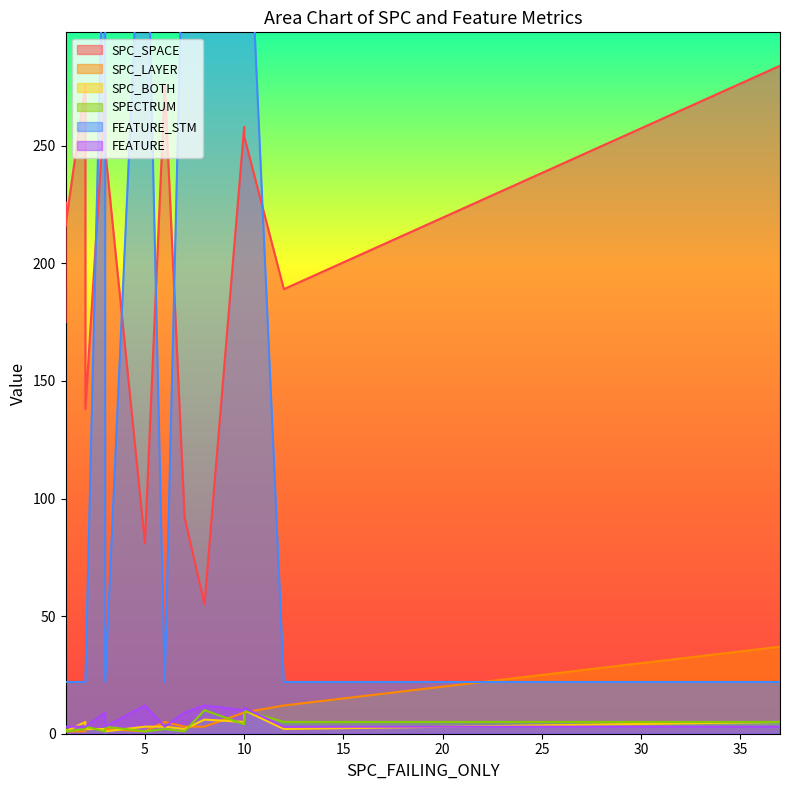

Reading right to left, what are all the values shown in this chart?

SPC_SPACE: 10=254	3=248	37=284	1=216	1=226	6=276	2=138	7=92	8=55	3=273	2=276	12=189	10=258	1=175	5=81
SPC_LAYER: 10=9	3=2	37=37	1=1	1=1	6=5	2=2	7=3	8=3	3=2	2=1	12=12	10=9	1=1	5=1
SPC_BOTH: 10=10	3=1	37=5	1=1	1=1	6=3	2=2	7=2	8=6	3=2	2=5	12=2	10=5	1=1	5=3
SPECTRUM: 10=10	3=3	37=5	1=1	1=2	6=2	2=3	7=1	8=10	3=1	2=2	12=5	10=4	1=1	5=1
FEATURE_STM: 10=399	3=22	37=22	1=22	1=22	6=22	2=22	7=374	8=409	3=374	2=22	12=22	10=393	1=22	5=396
FEATURE: 10=11	3=3	37=3	1=3	1=3	6=3	2=3	7=9	8=12	3=9	2=3	12=3	10=10	1=3	5=12